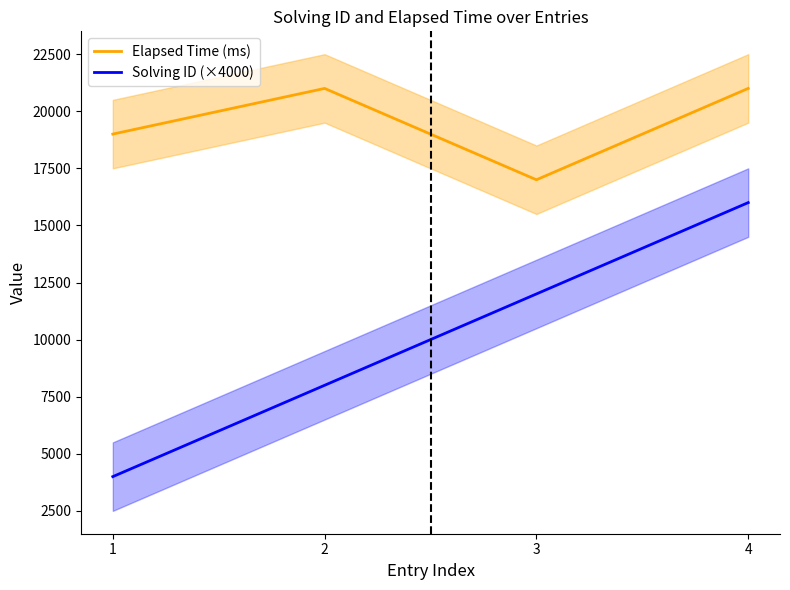

Is the value of Elapsed Time (ms) at 2 greater than the value of Solving ID (×4000) at 2?

Yes